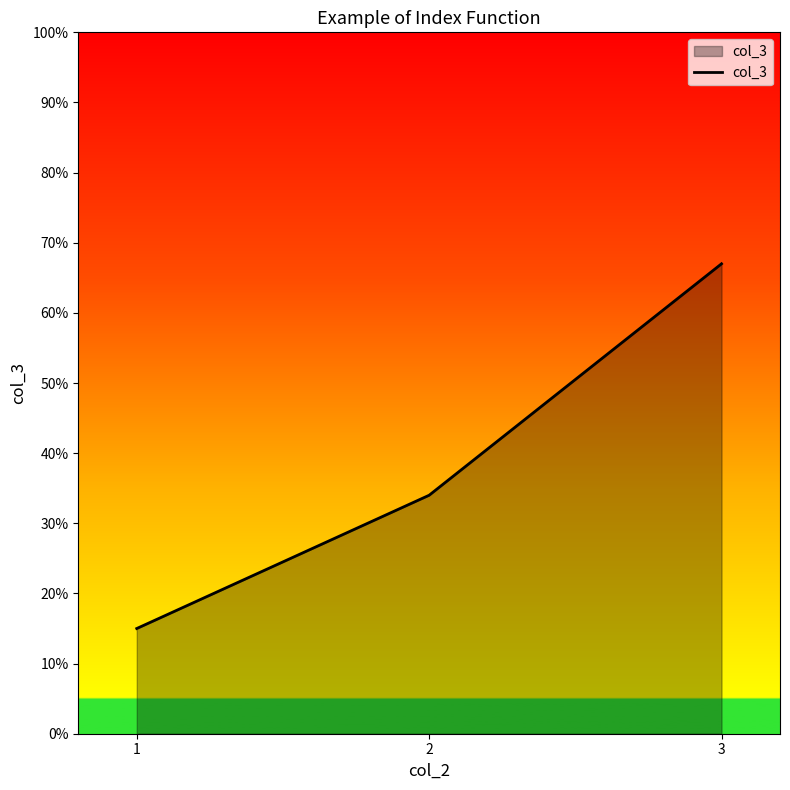

The value at 2 is 50. True or false?

False